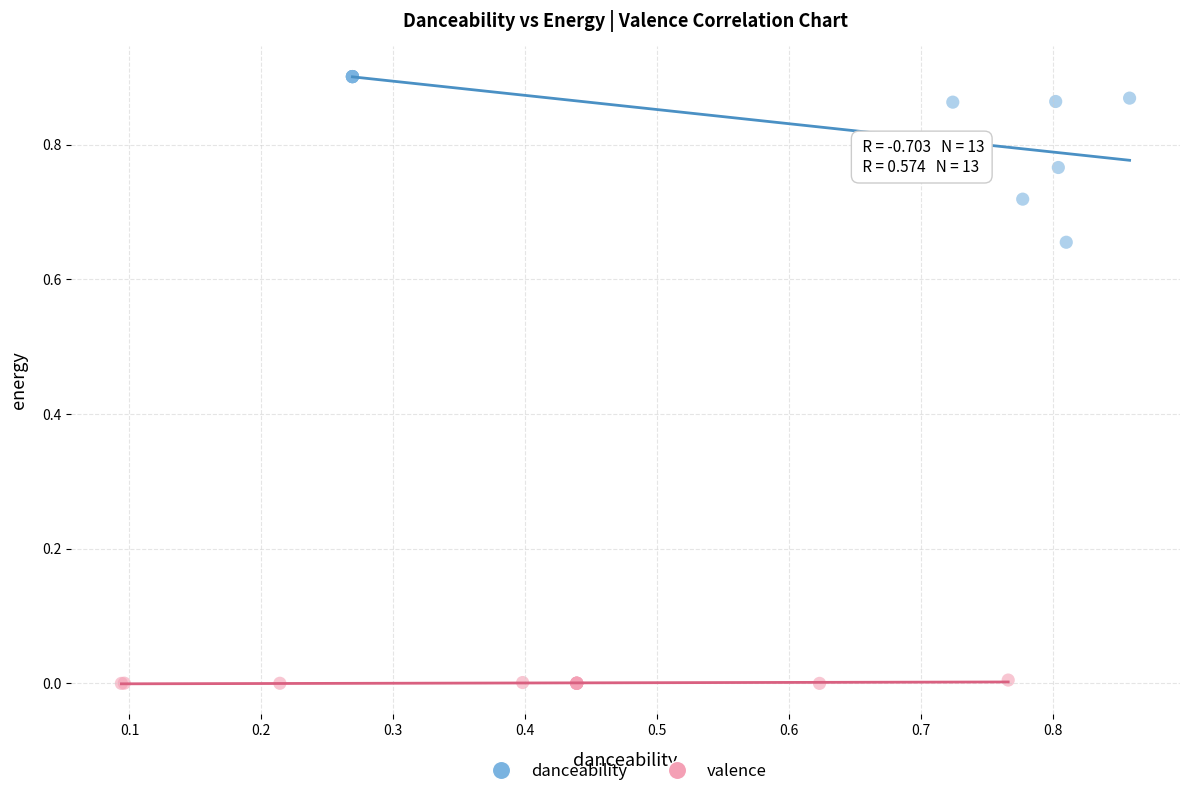

Which series has the largest Y range (max minus min)?

danceability